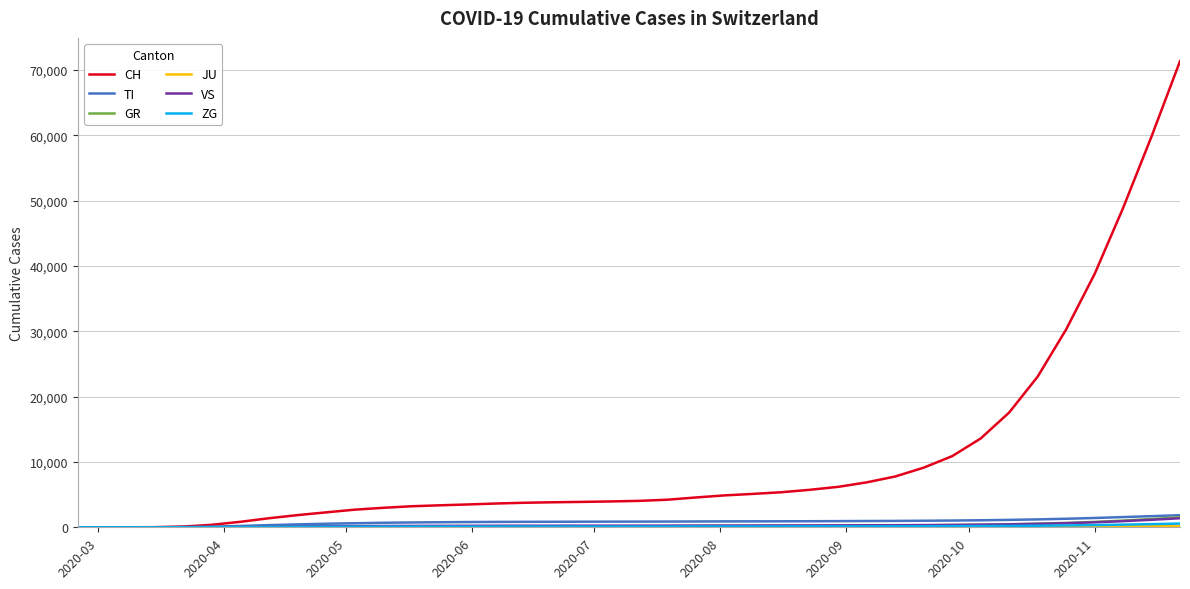

Which series has the widest spread of values?

CH